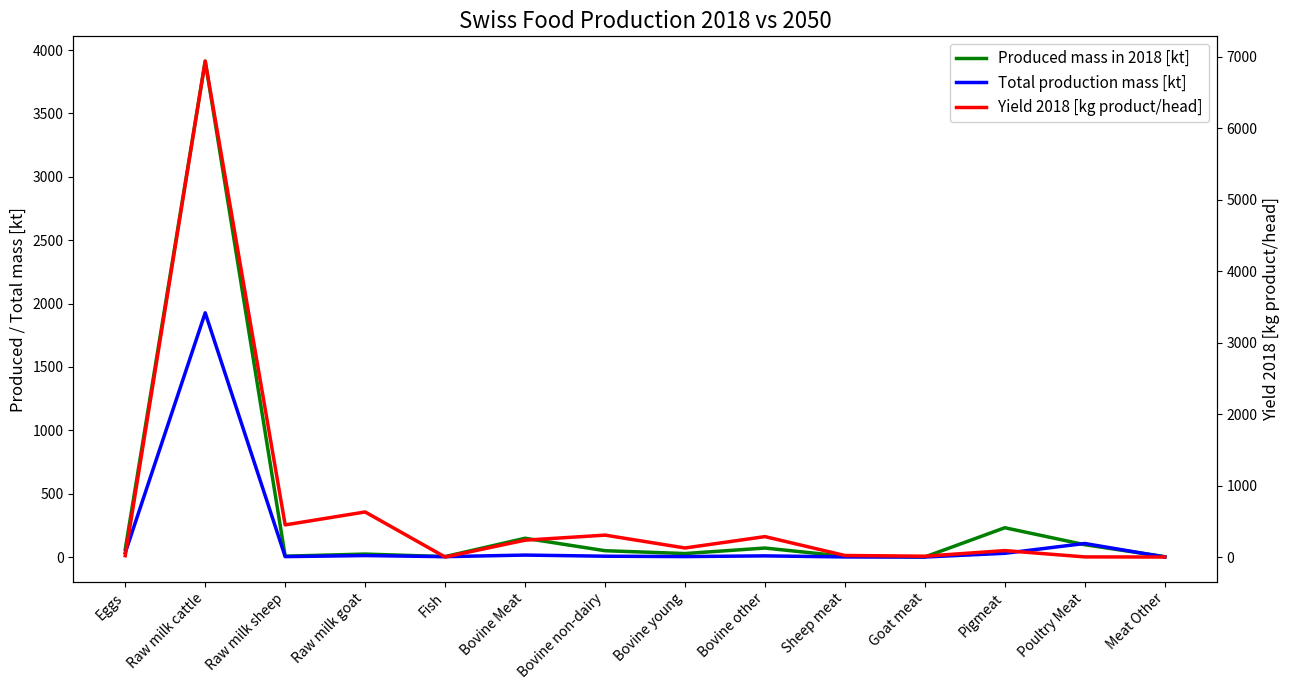

After their last crossing, which series has the higher values: Produced mass in 2018 [kt] or Yield 2018 [kg product/head]?

Produced mass in 2018 [kt]